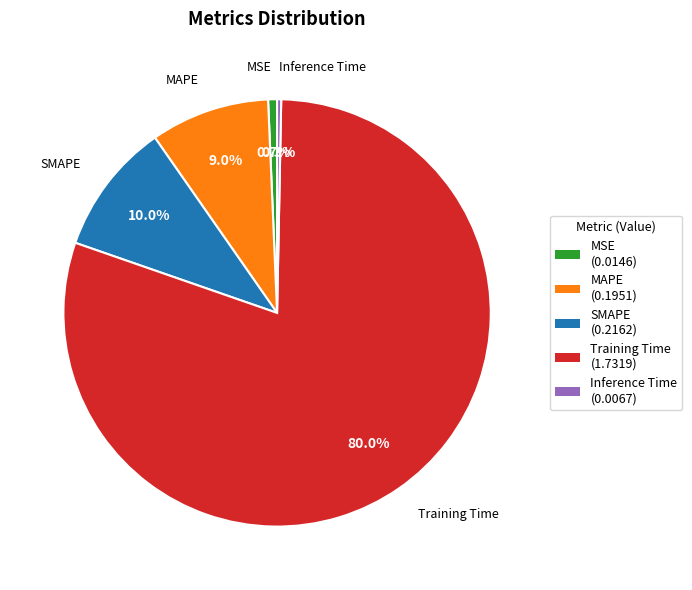

To the nearest percent, what is the difference between the largest and smallest slice percentages?

80%